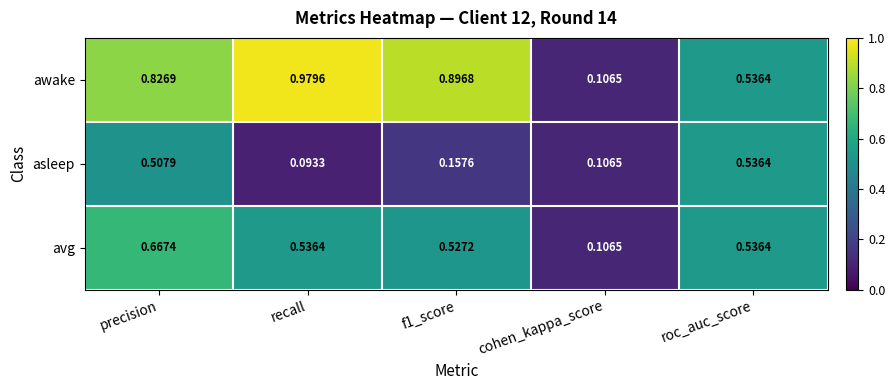

Which series has the widest spread of values?

awake